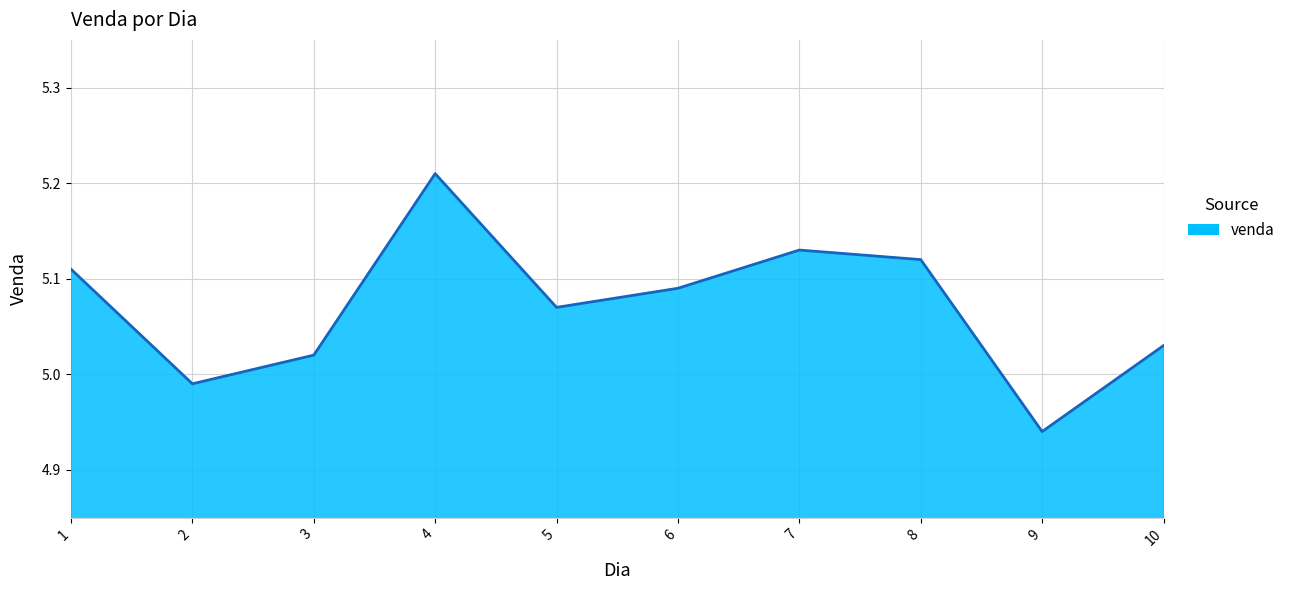

What is the change in value from 3 to 4?

+0.2